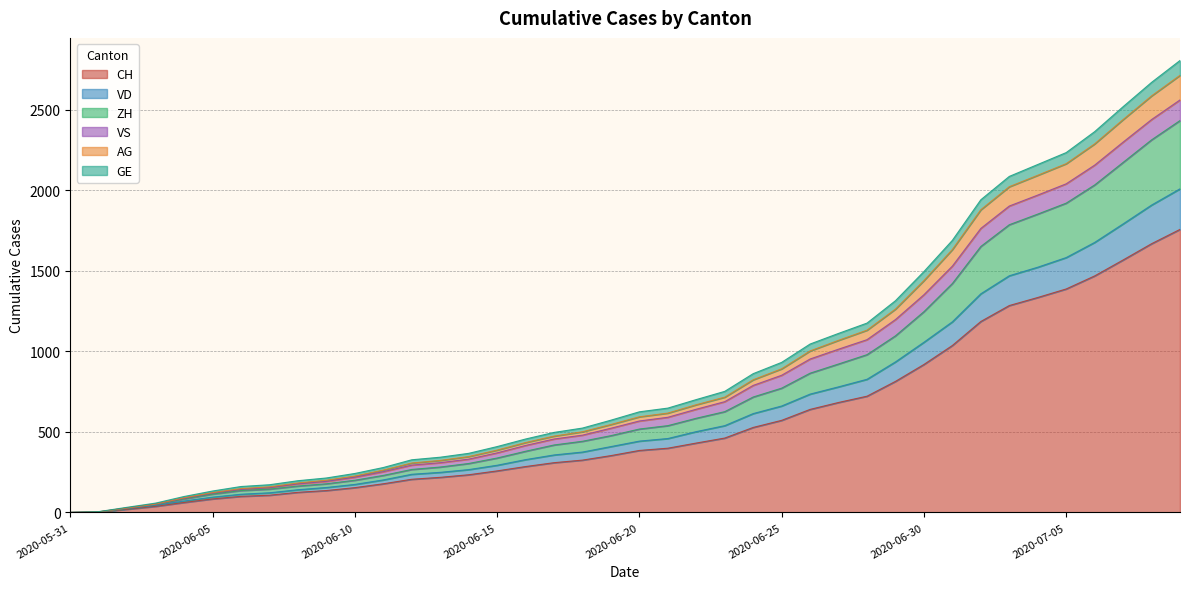

At which category does the chart reach its minimum across all series?

2020-05-31